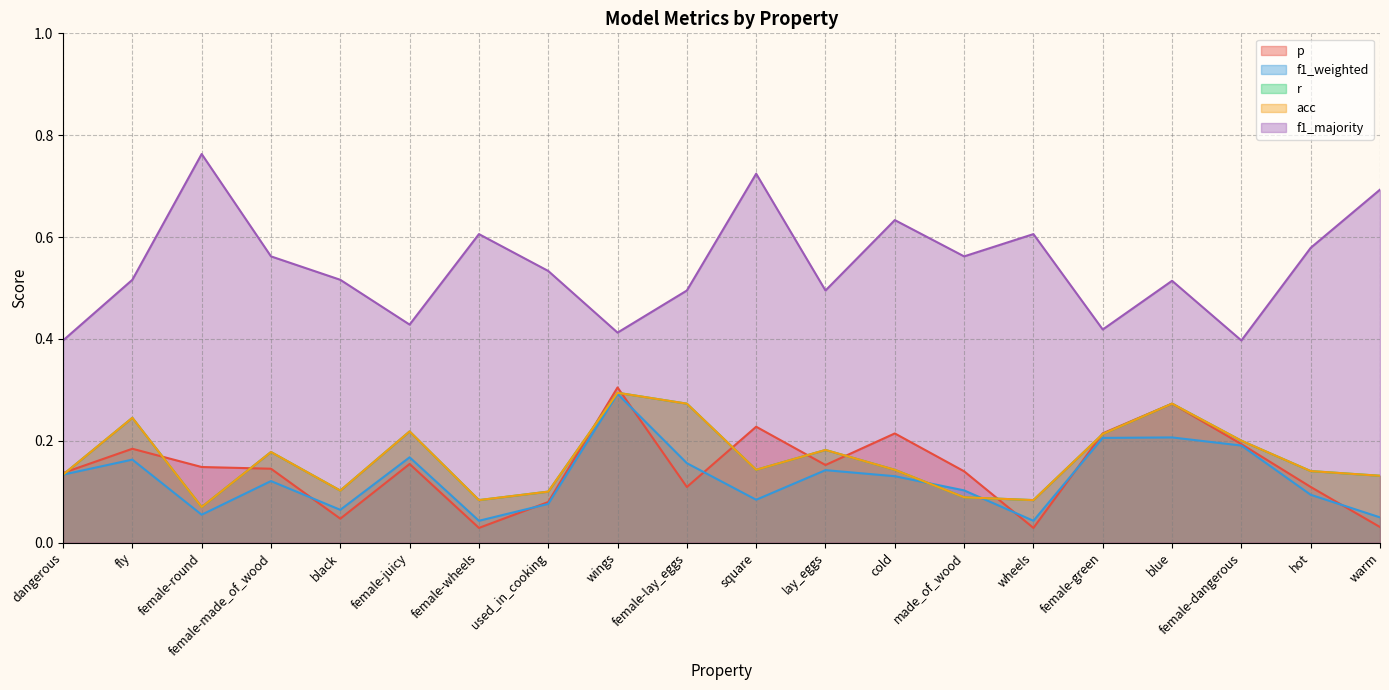

Rank the series by their maximum value, from lowest to highest.

f1_weighted, r, acc, p, f1_majority